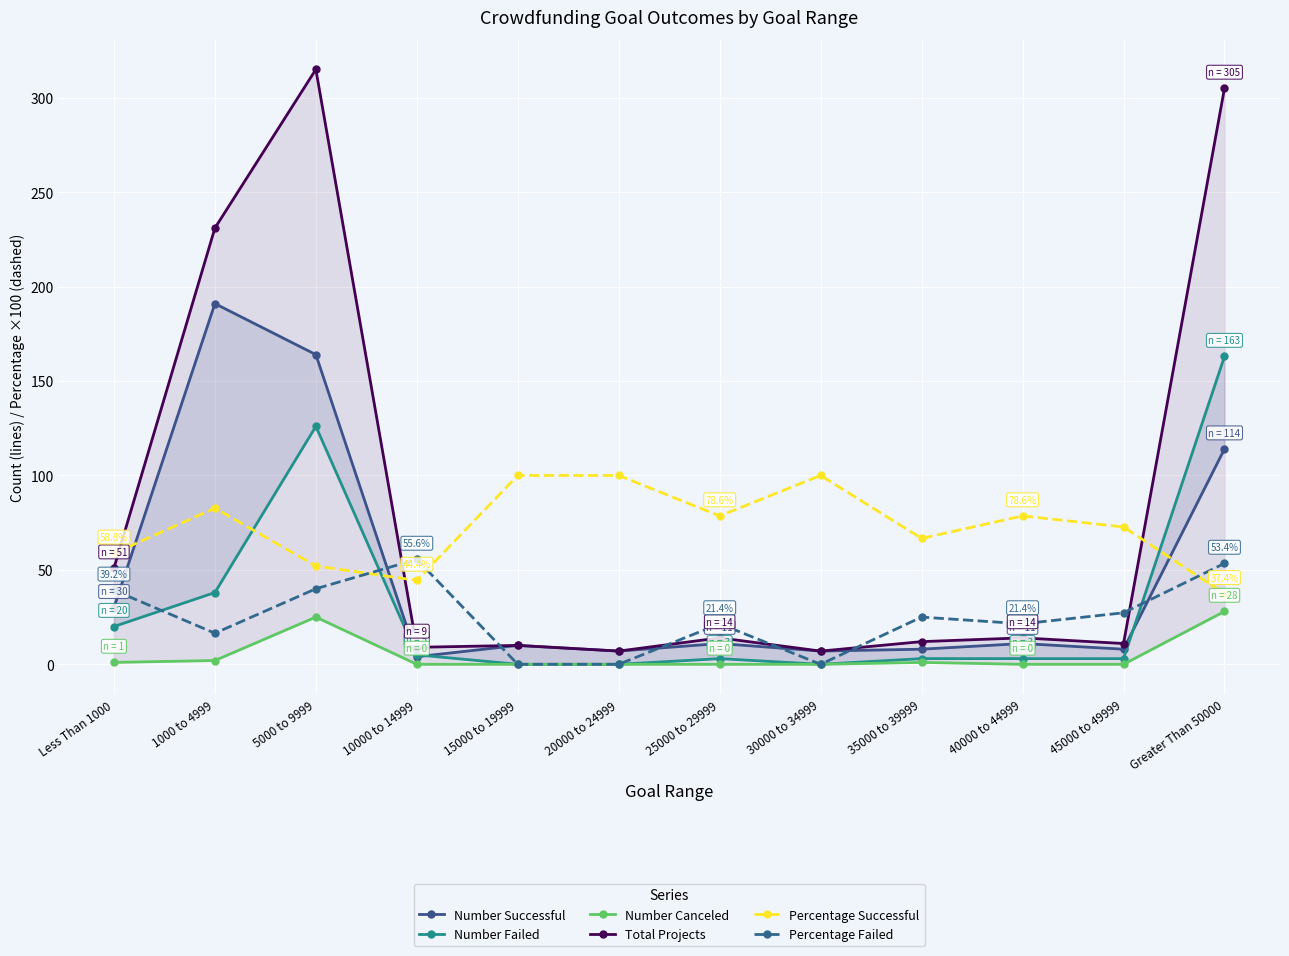

In Total Projects, how many points are lower than both neighbors (excluding endpoints)?

4